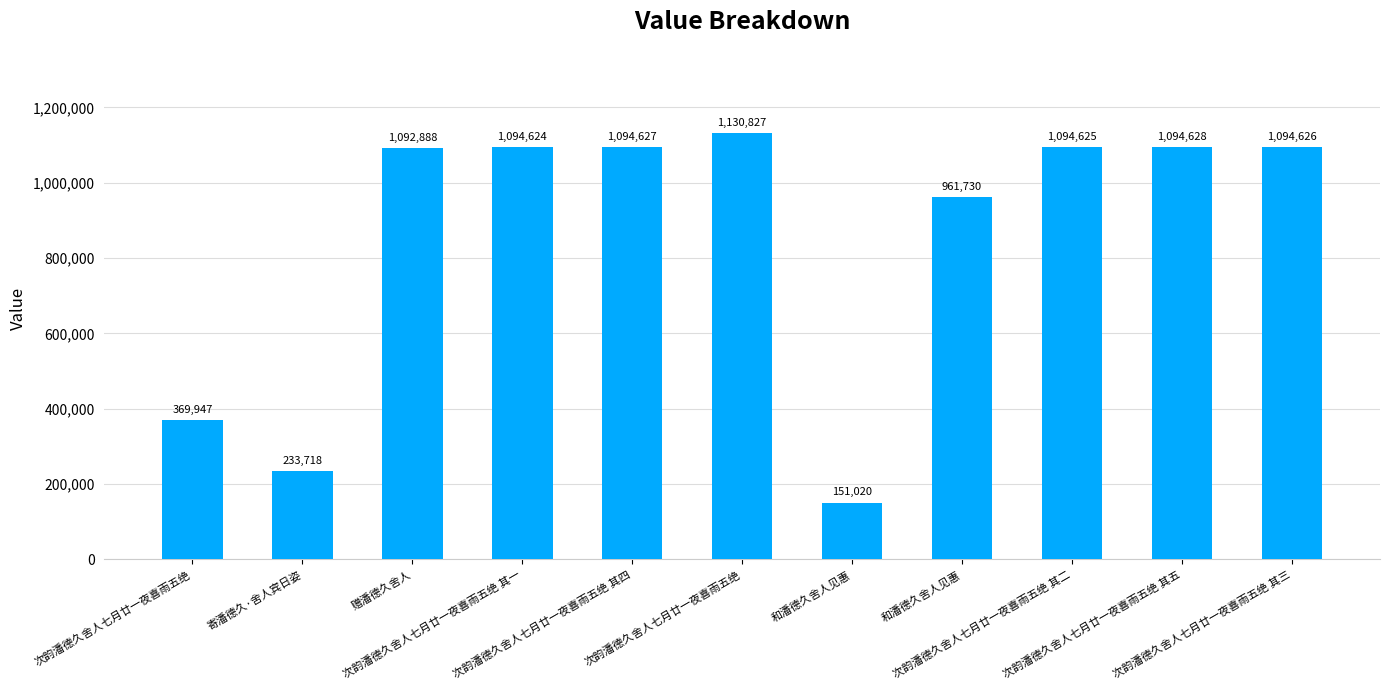

Reading left to right, list all the values displayed in this chart.

次韵潘德久舍人七月廿一夜喜雨五绝=369947	寄潘德久·舍人宾日姿=233718	赠潘德久舍人=1092888	次韵潘德久舍人七月廿一夜喜雨五绝 其一=1094624	次韵潘德久舍人七月廿一夜喜雨五绝 其四=1094627	次韵潘德久舍人七月廿一夜喜雨五绝=1130827	和潘德久舍人见惠=151020	和潘德久舍人见惠=961730	次韵潘德久舍人七月廿一夜喜雨五绝 其二=1094625	次韵潘德久舍人七月廿一夜喜雨五绝 其五=1094628	次韵潘德久舍人七月廿一夜喜雨五绝 其三=1094626